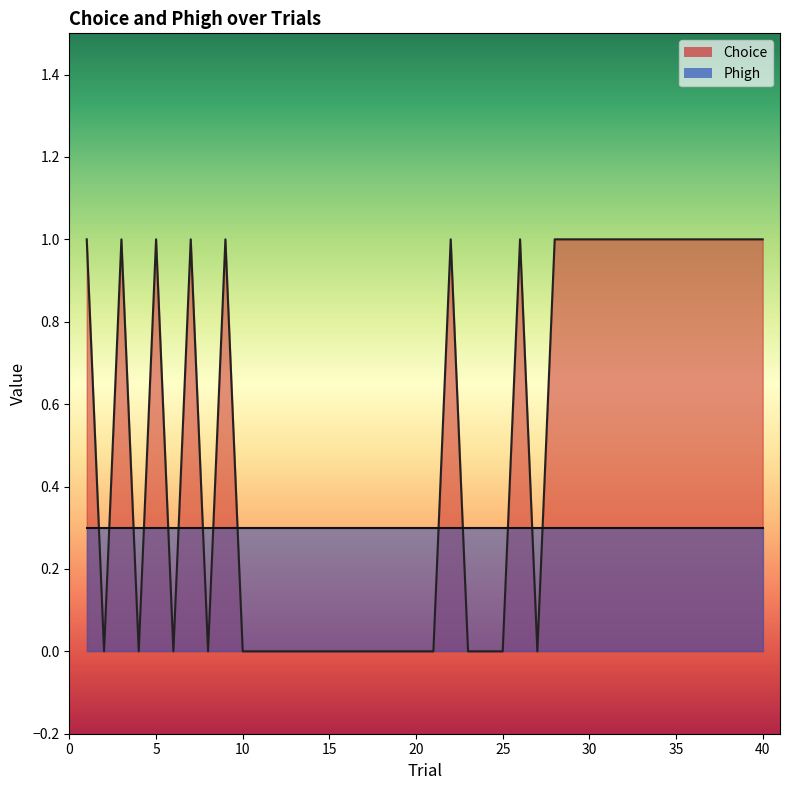

List the labels in order of value, smallest first.

2, 4, 6, 8, 10, 11, 12, 13, 14, 15, 16, 17, 18, 19, 20, 21, 23, 24, 25, 27, 1, 3, 5, 7, 9, 22, 26, 28, 29, 30, 31, 32, 33, 34, 35, 36, 37, 38, 39, 40